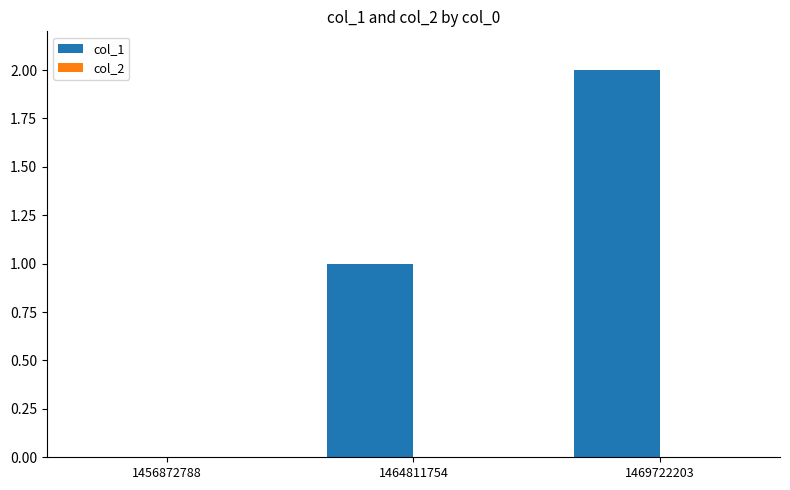

Which has a higher value, 1456872788 or 1464811754?

1464811754